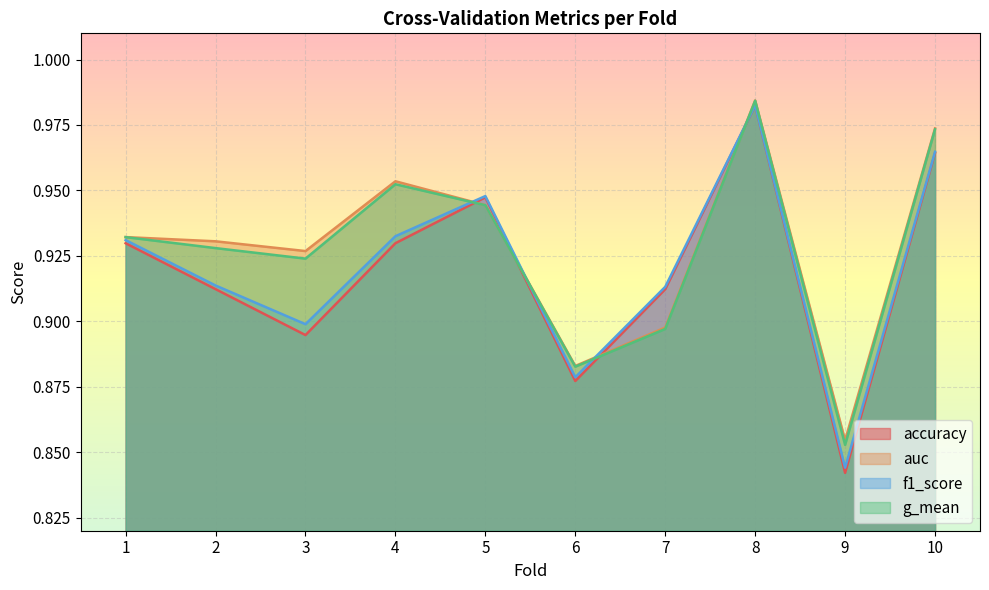

True or false: accuracy and f1_score cross at least once.

False